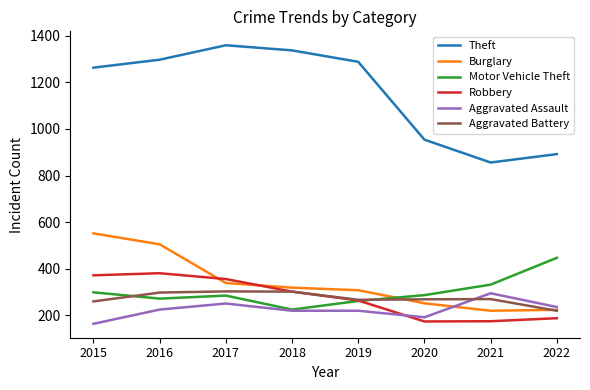

At how many categories does at least one series exceed 933?

6